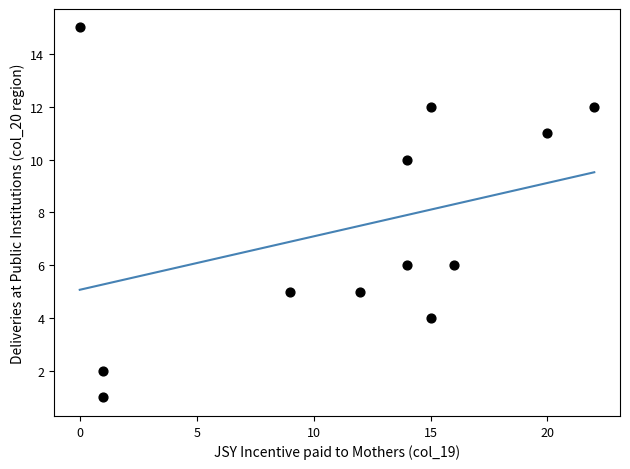

What is the average X value?

12